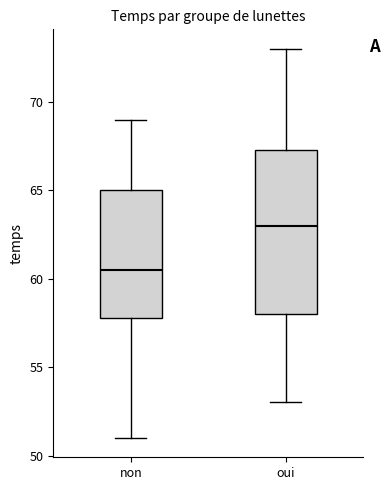

Comparing the boxes themselves (not the whiskers), which one is the tallest?

oui